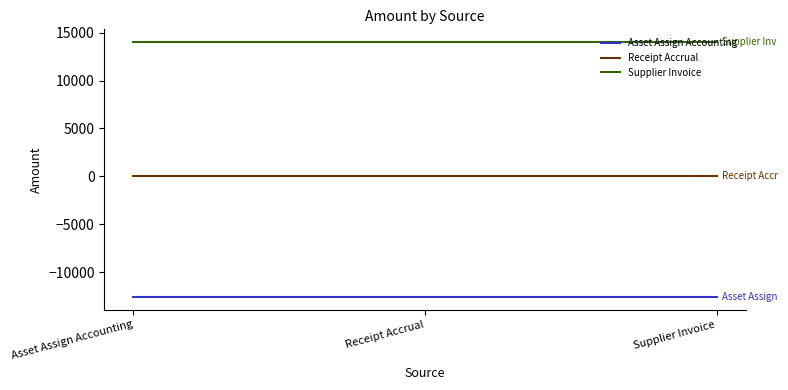

What is the minimum value for Supplier Invoice?

14012.0